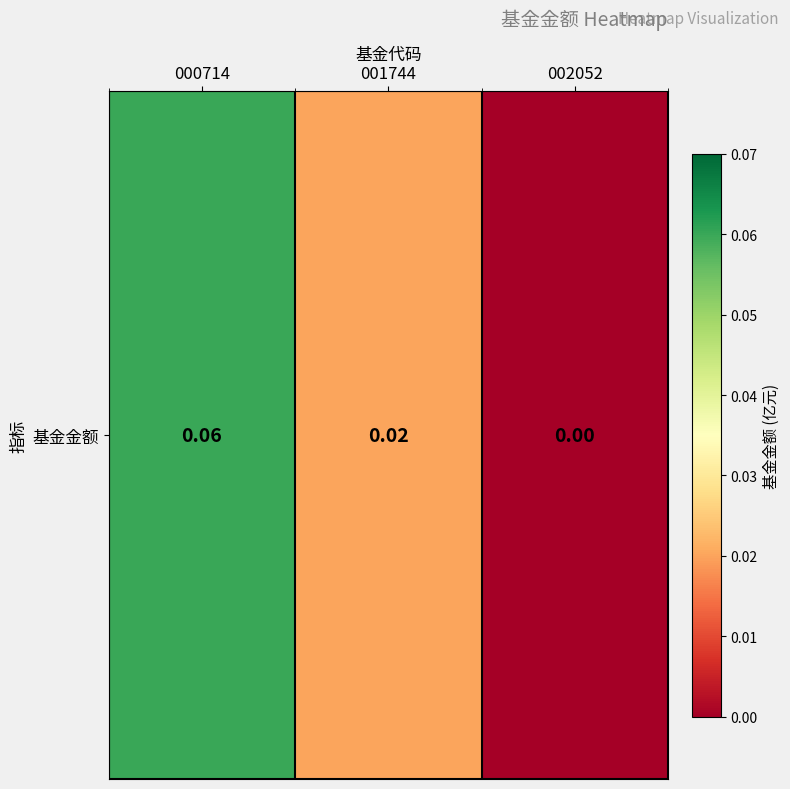

List the labels in order of value, largest first.

000714, 001744, 002052